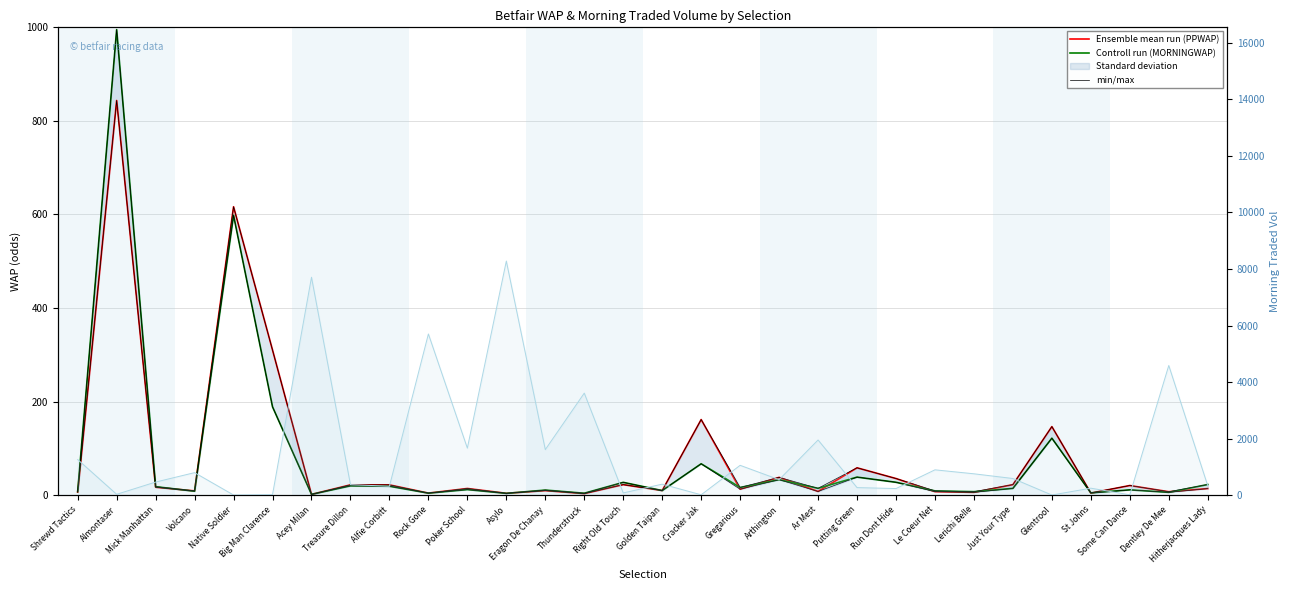

Between Volcano and Run Dont Hide, which is larger?

Run Dont Hide